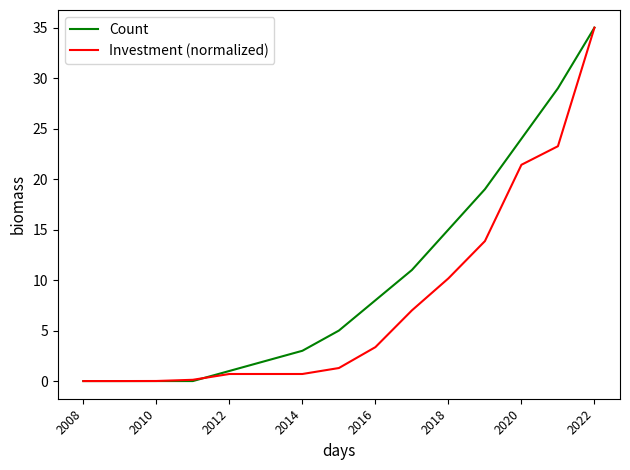

List the series in order of their overall mean, lowest first.

Investment (normalized), Count